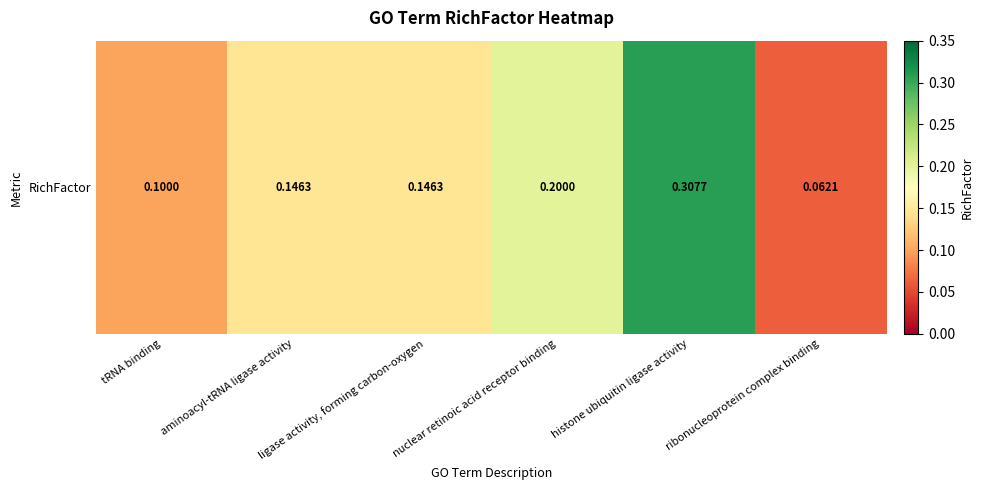

What is the change in value from ligase activity, forming carbon-oxygen to ribonucleoprotein complex binding?

-0.1